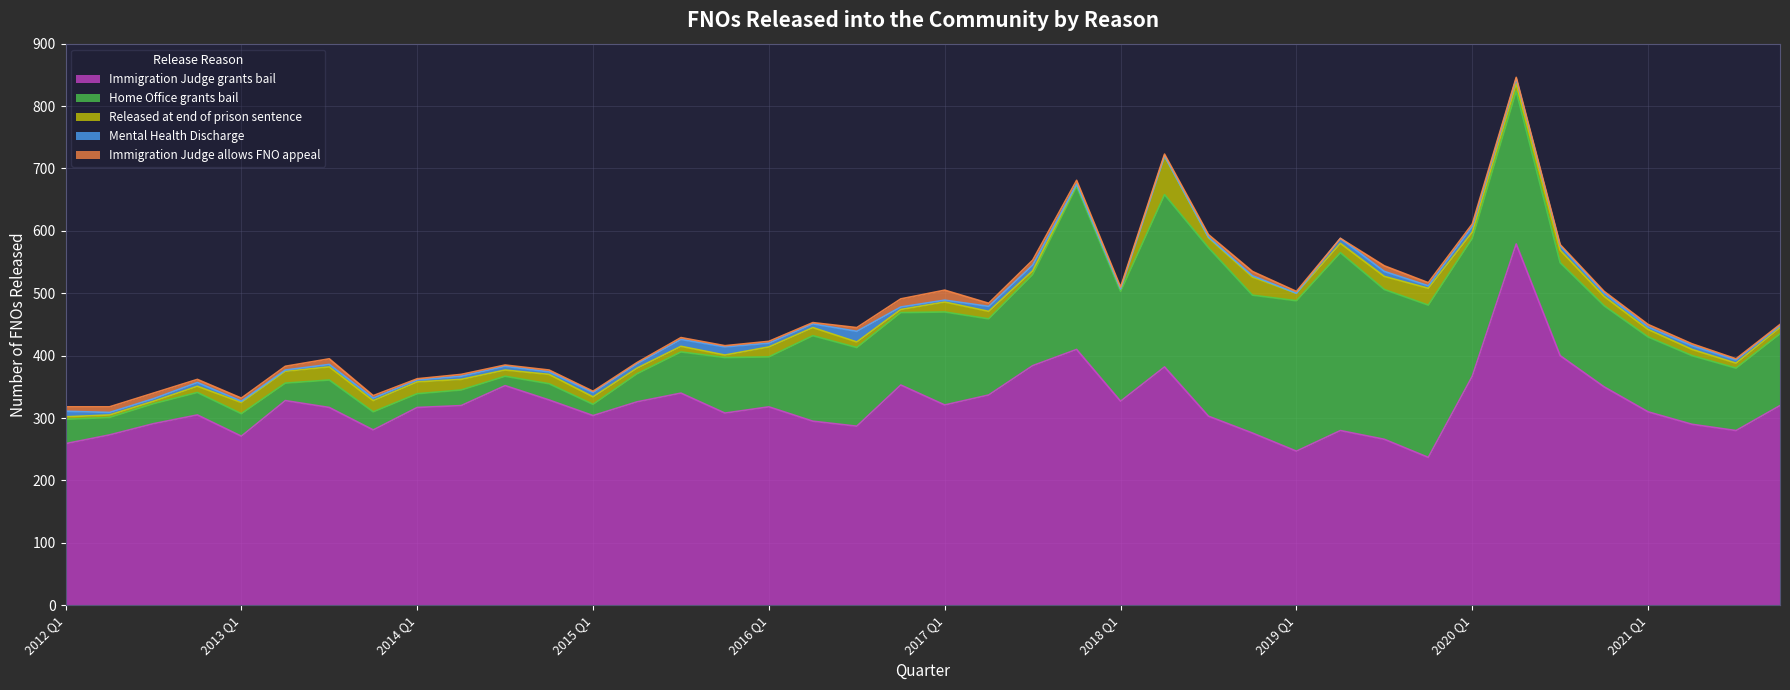

What is the average value of the Home Office grants bail series?

121